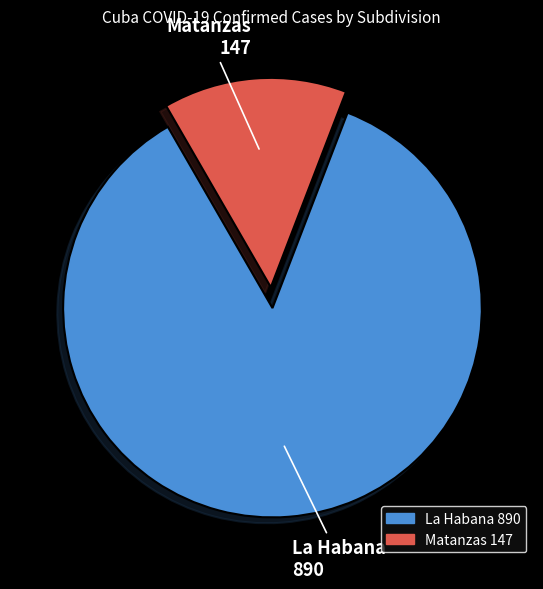

Between La Habana and Matanzas, which is larger?

La Habana